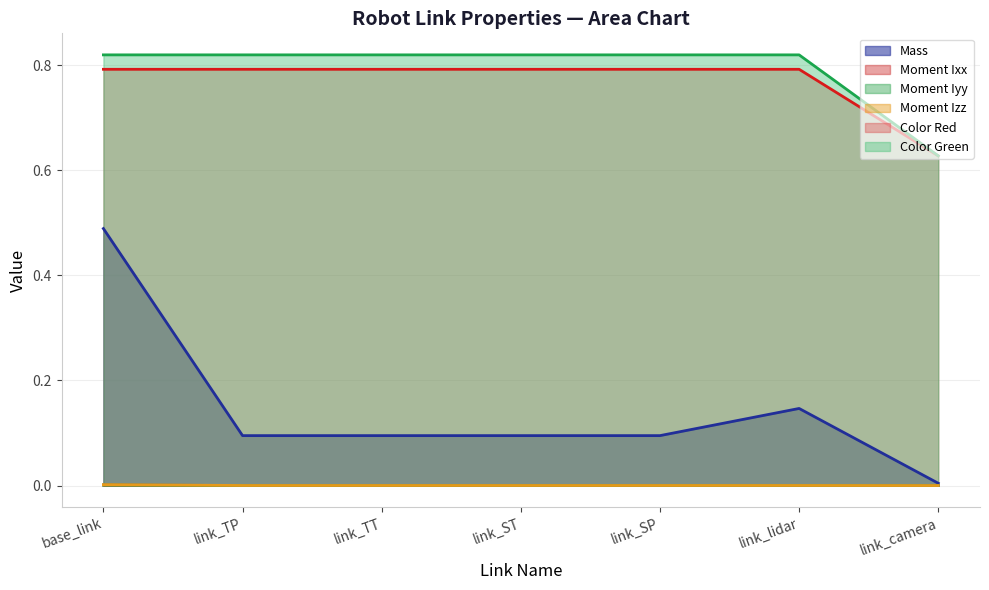

What is the value of the Color Green point at the 6th from the left?

0.8